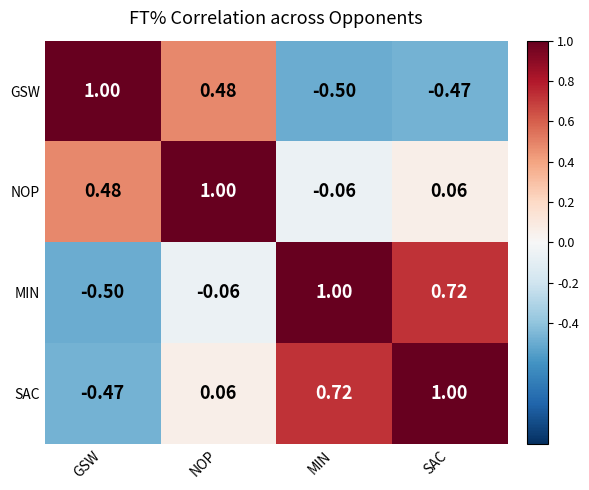

At how many categories does at least one series exceed 0?

4